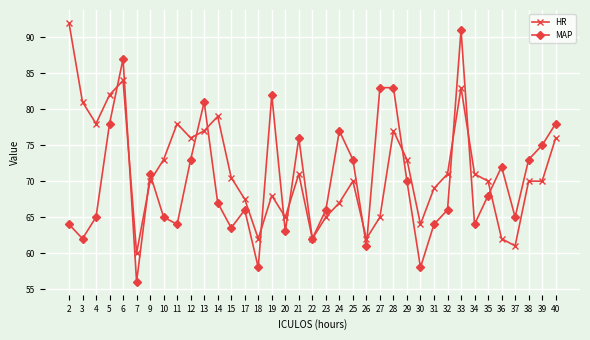

Is the value of HR at 29 greater than the value of MAP at 9?

Yes